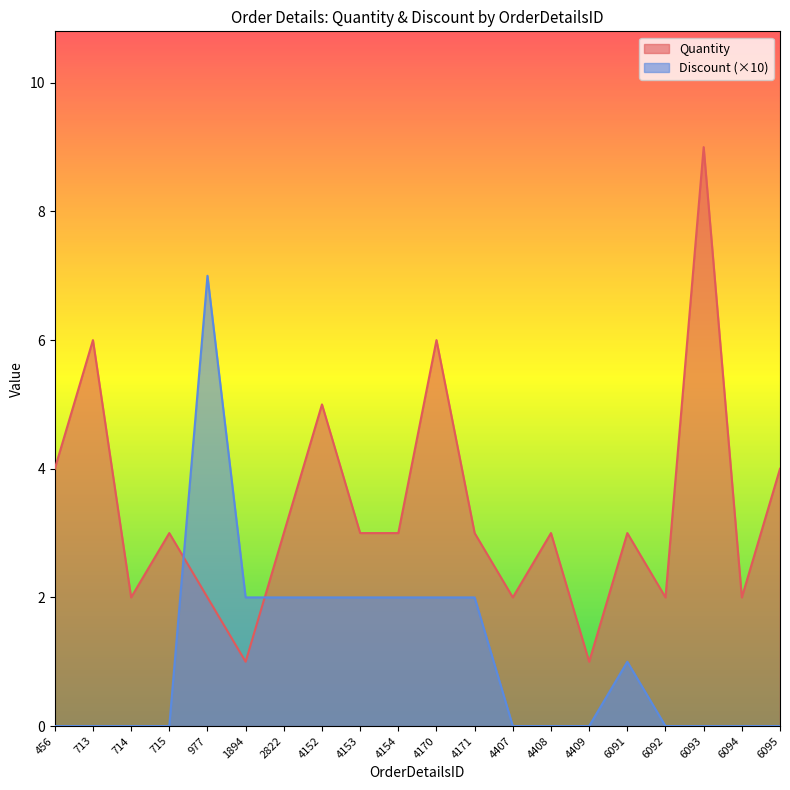

Reading left to right, extract all data points from this chart.

Quantity: 4	6	2	3	2	1	3	5	3	3	6	3	2	3	1	3	2	9	2	4
Discount: 0	0	0	0	7	2	2	2	2	2	2	2	0	0	0	1	0	0	0	0